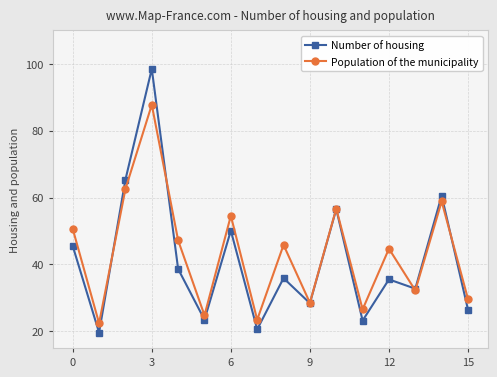

List the series in order of their peak value, highest first.

Number of housing, Population of the municipality